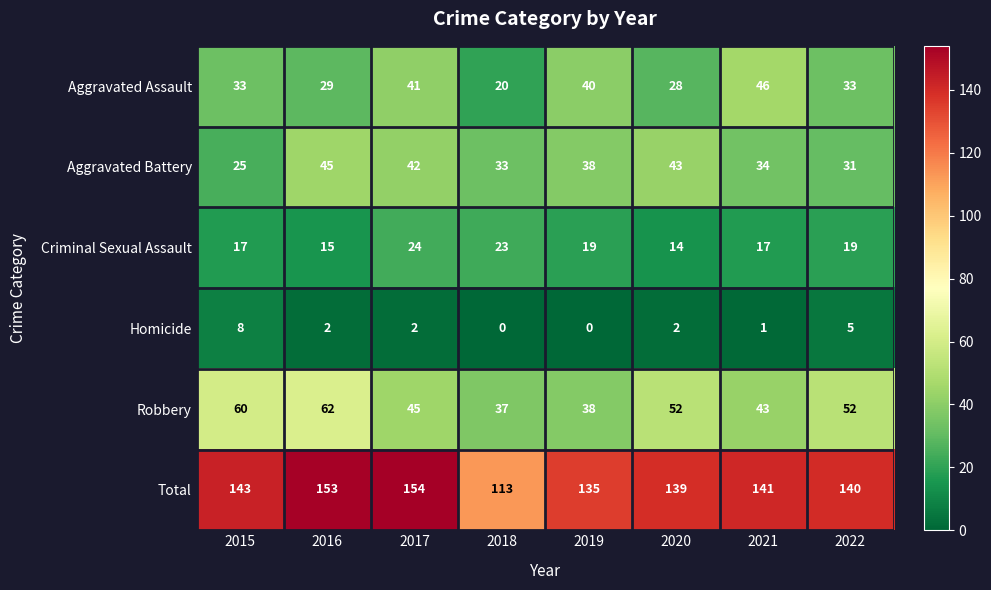

Which series has the largest total across all categories?

Total